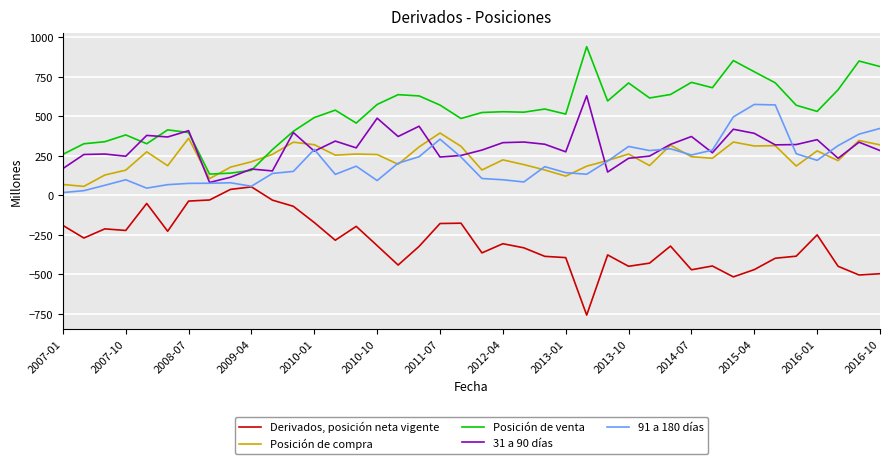

Which series has the largest total across all categories?

Posición de venta